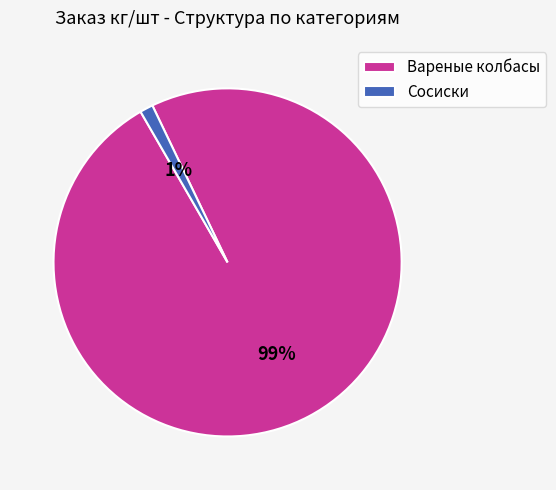

True or false: Сосиски accounts for 9% of the total.

False